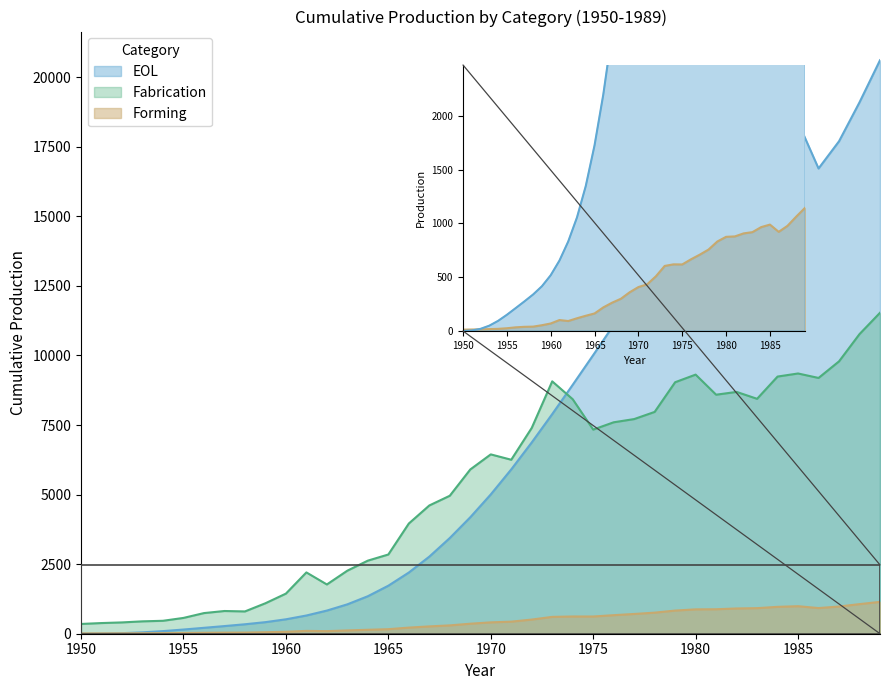

Reading left to right, list all the values displayed in this chart.

EOL: 0.0	4.6	20.0	49.5	94.0	150.3	212.3	274.9	339.8	416.0	518.2	654.9	832.0	1056.3	1347.7	1725.8	2199.2	2770.3	3439.3	4185.4	5006.1	5906.1	6874.7	7893.4	8945.3	10013.8	11095.2	12187.5	13261.4	14289.9	15237.1	16066.3	16753.9	17323.7	17838.3	18382.2	16719.7	17698.5	19098.6	20610.6
Fabrication: 351.0	383.3	406.3	444.8	465.0	567.9	741.5	816.5	801.0	1094.8	1441.2	2203.3	1770.2	2266.1	2626.7	2847.0	3960.1	4609.0	4958.3	5903.2	6445.1	6252.7	7396.1	9070.0	8427.6	7335.9	7598.7	7714.3	7971.6	9038.6	9312.1	8590.1	8690.3	8442.4	9242.3	9352.7	9192.2	9788.4	10768.4	11534.6
Forming: 12.5	13.8	15.2	17.6	19.9	25.6	34.0	38.9	40.7	53.9	69.9	101.9	92.8	118.5	141.8	163.1	219.7	263.2	299.5	359.8	408.5	433.7	509.0	605.1	619.7	618.8	666.8	709.9	757.4	832.1	875.6	879.5	907.6	919.0	965.9	989.3	921.9	977.8	1063.6	1145.0